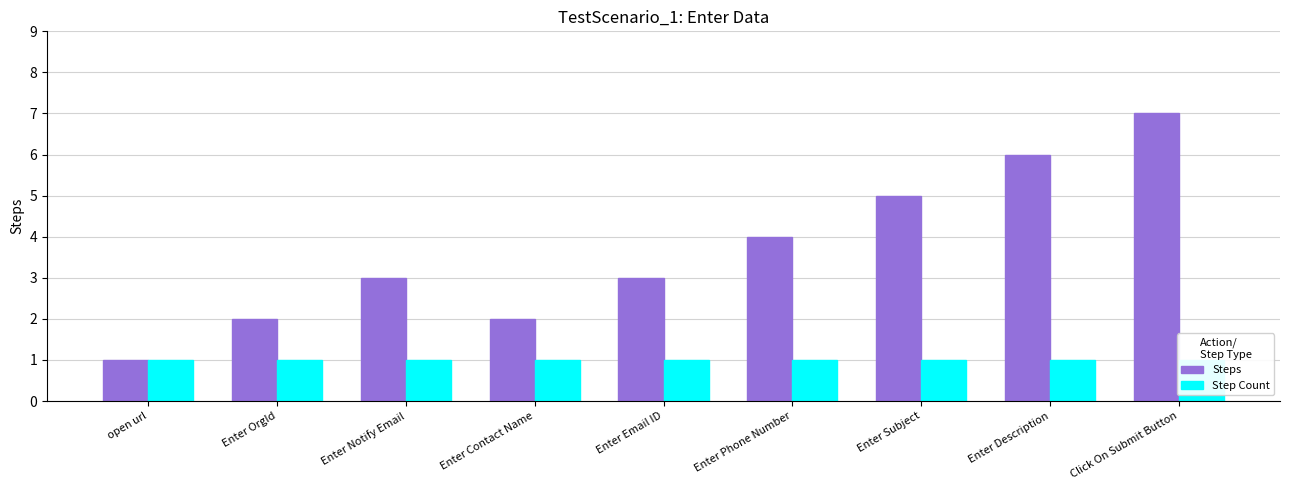

List the series in order of their overall mean, highest first.

Steps, Step Count